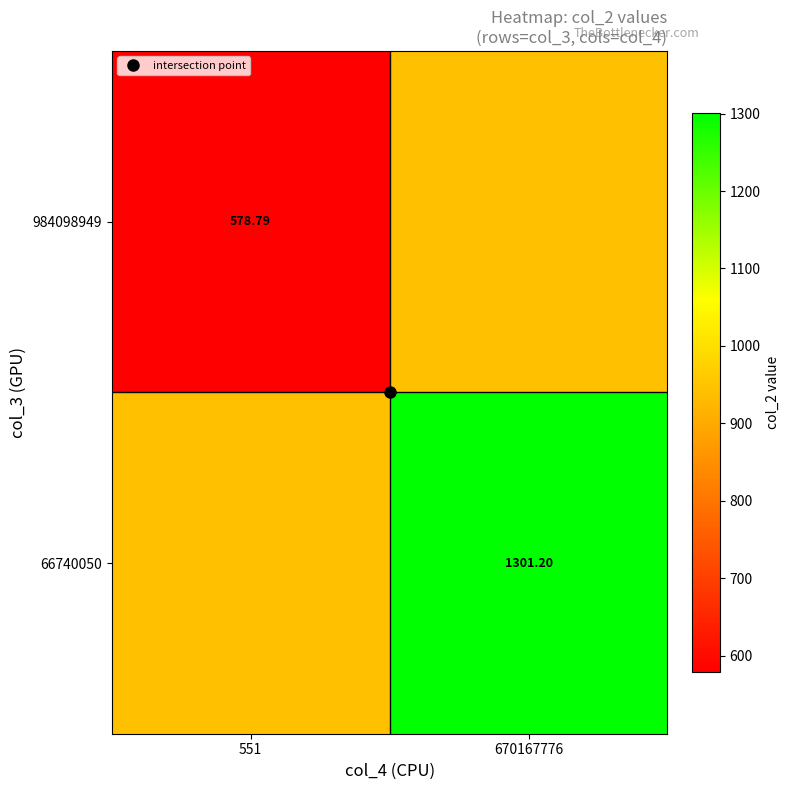

Is it true that 66740050 equals 940.0 at 551?

True